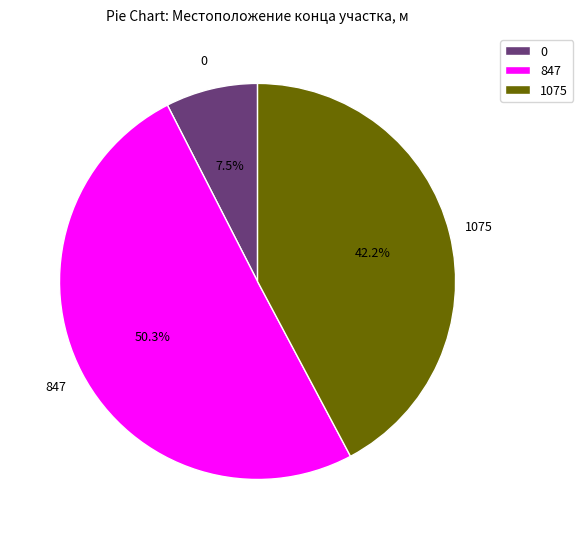

Which has a higher value, 847 or 0?

847